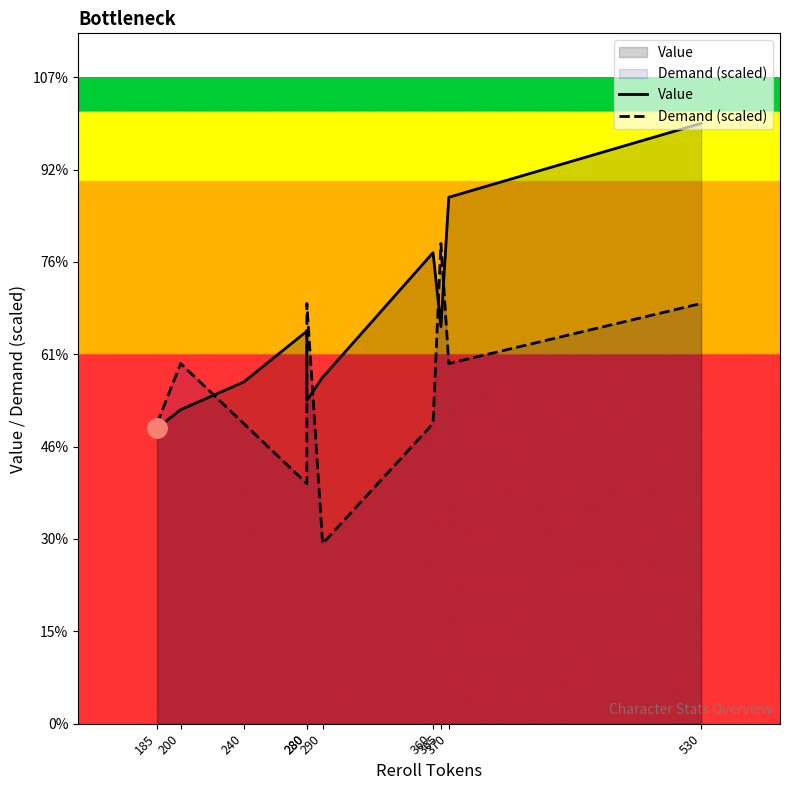

After their last crossing, which series has the higher values: Value or Demand (scaled)?

Value